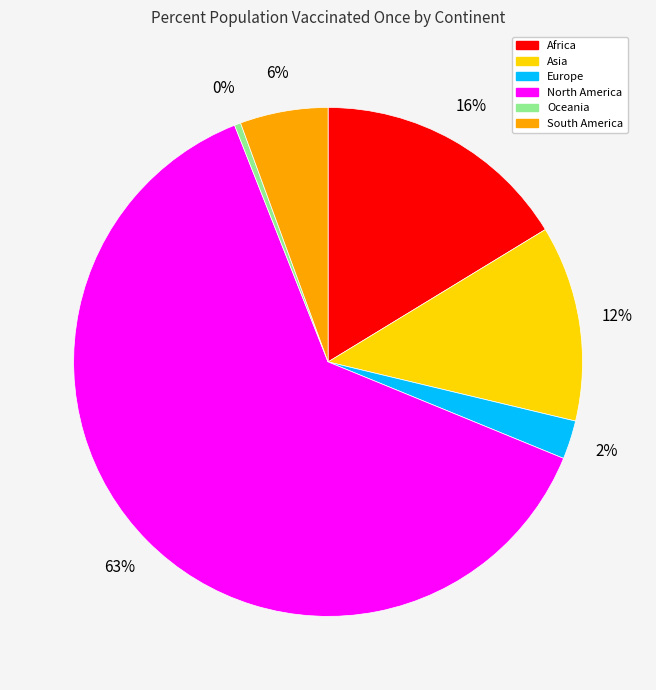

Between North America and Asia, which is larger?

North America